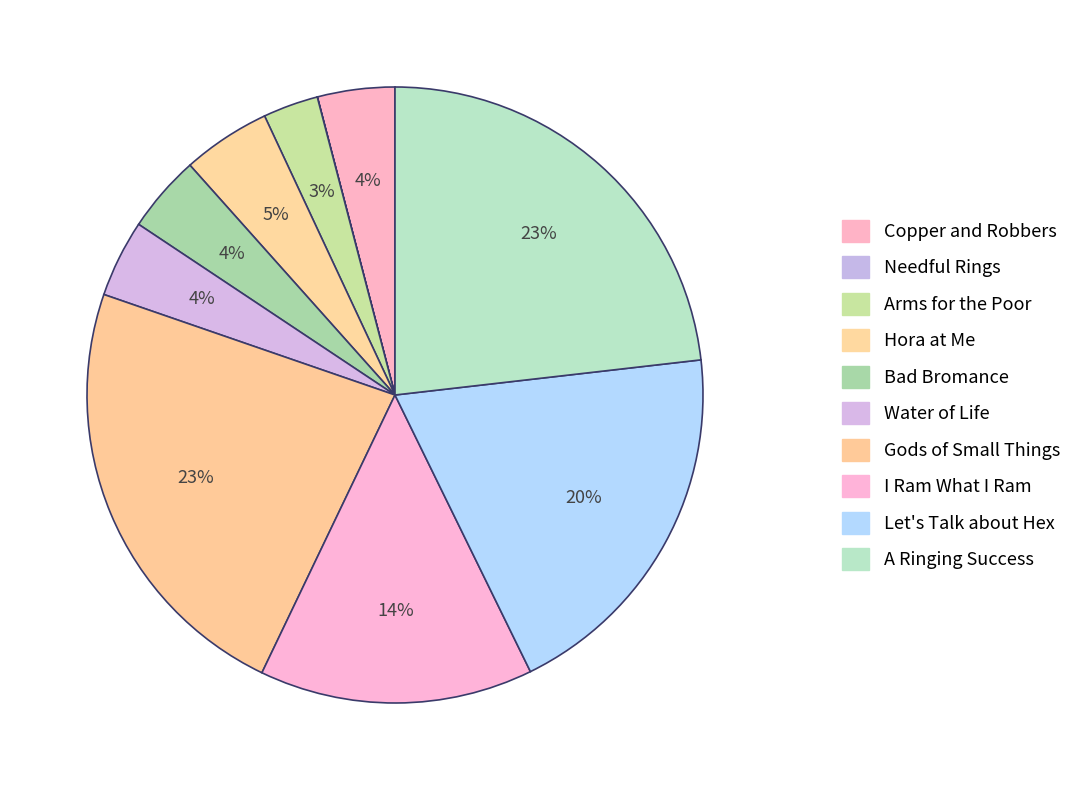

How many segments does this pie chart have?

10